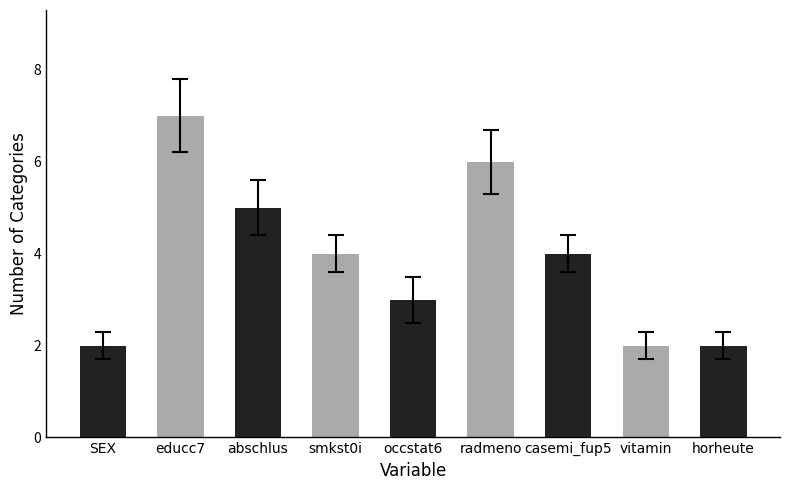

The value at casemi_fup5 is 4. True or false?

True